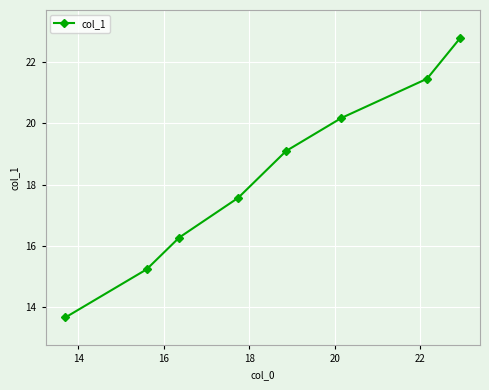

What is the maximum value shown in the chart?

22.8